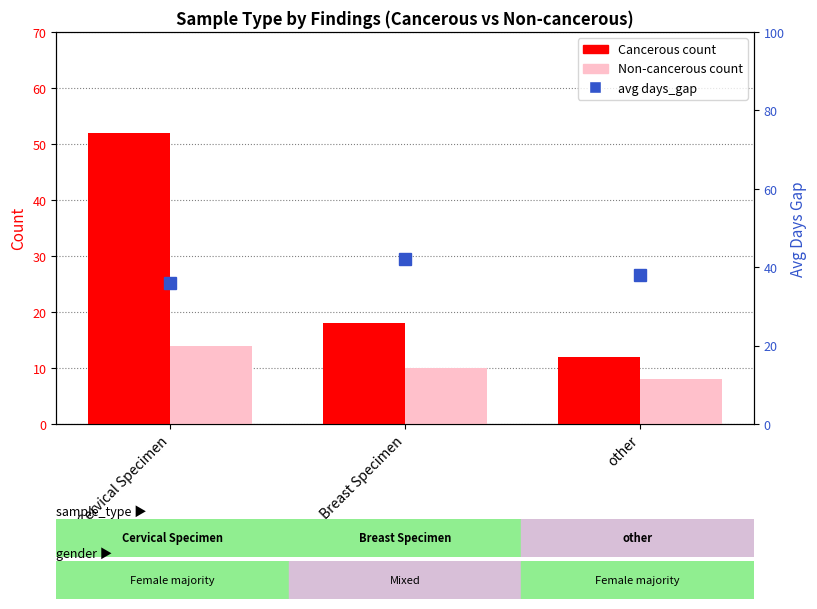

Reading left to right, extract all data points from this chart.

Cancerous: 52	18	12
Non-cancerous: 14	10	8
avg days_gap: 36	42	38